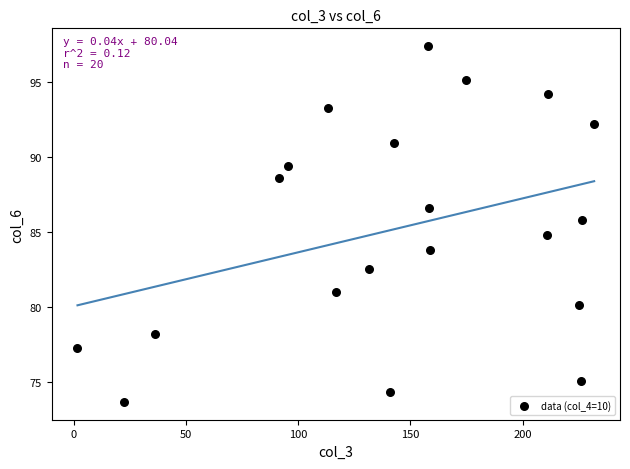

What is the range of X values (max minus min)?

230.3